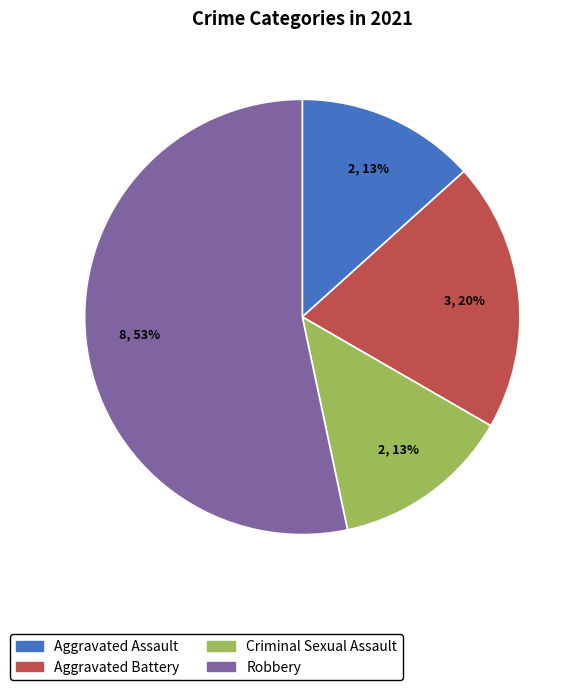

To the nearest percent, what is the difference between the largest and smallest slice percentages?

40%